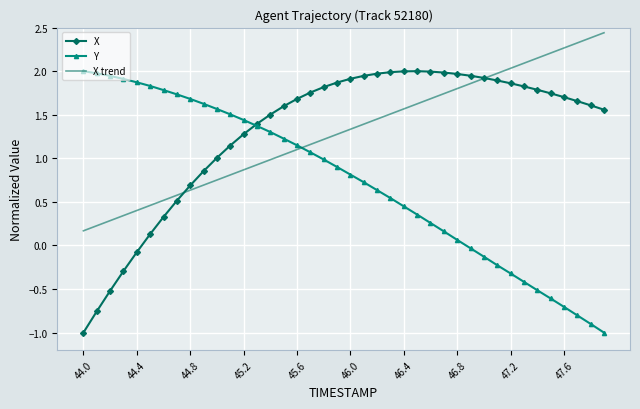

What is the highest value of the X series?

2.0